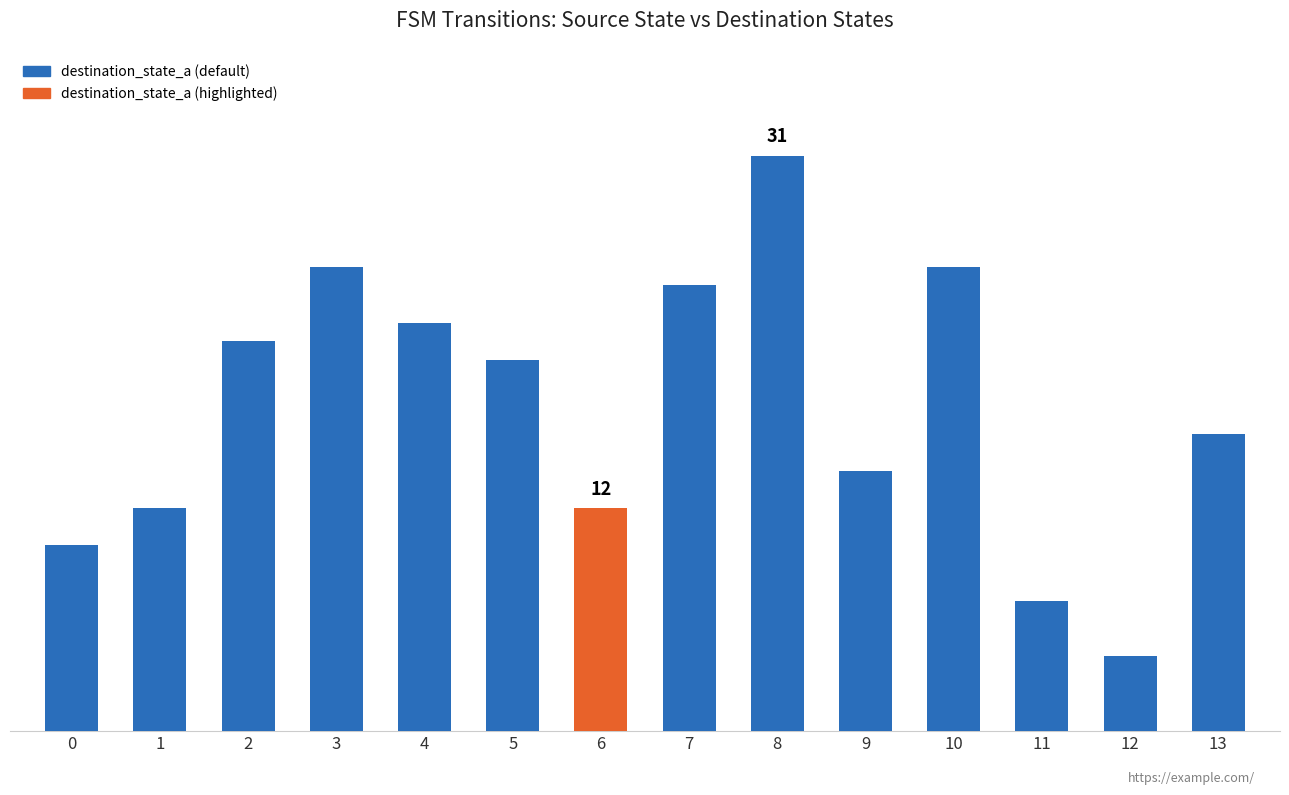

What is the difference between the values at 11 and 0?

3